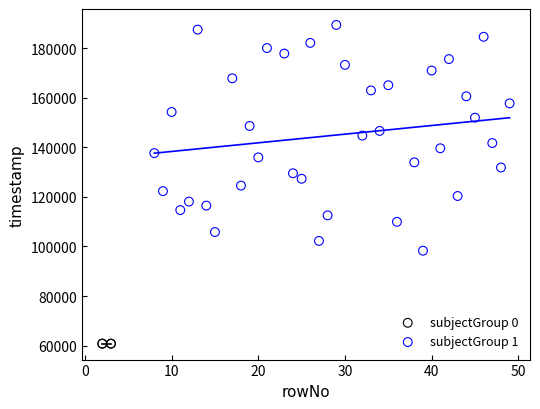

Which series reaches the maximum Y coordinate?

subjectGroup 1